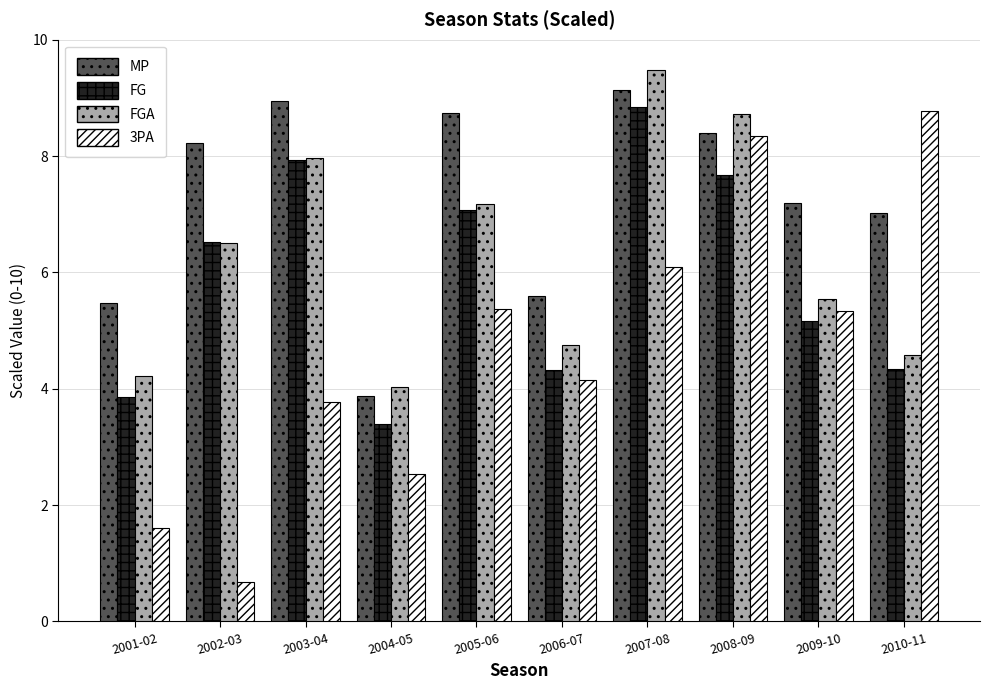

What is the average value of the FG series?

5.9